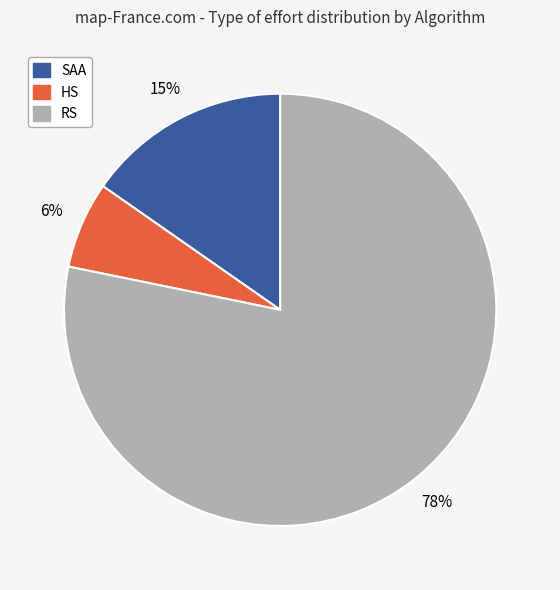

What is the smallest slice in the pie chart?

HS